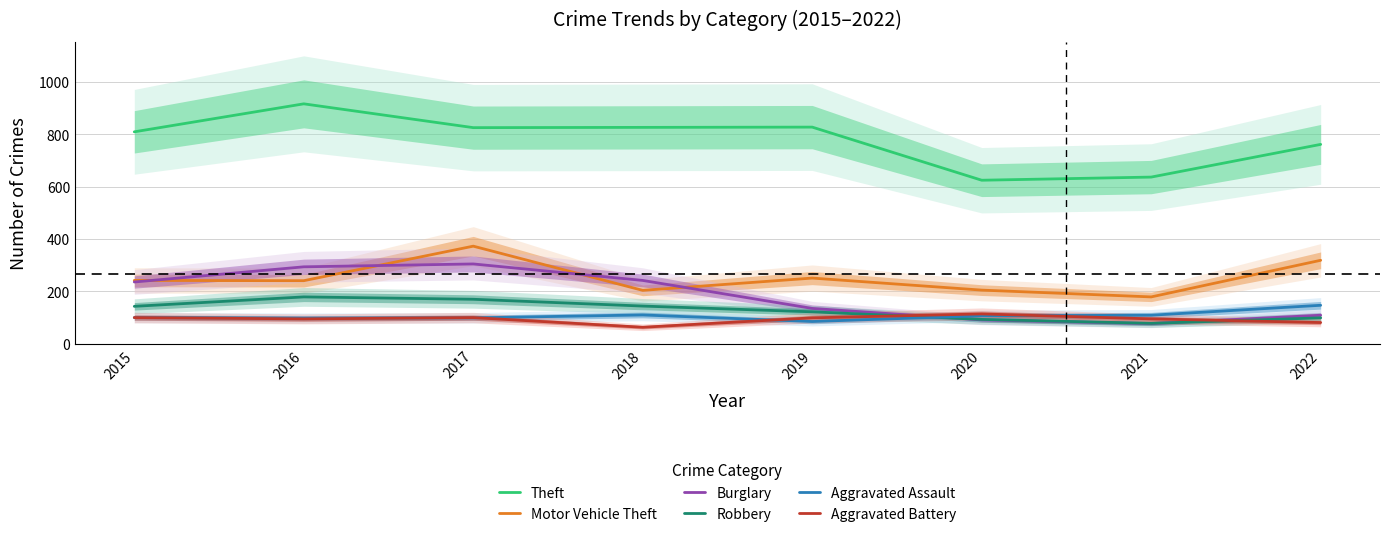

Between which two adjacent categories do Aggravated Battery and Robbery first intersect?

2019 and 2020